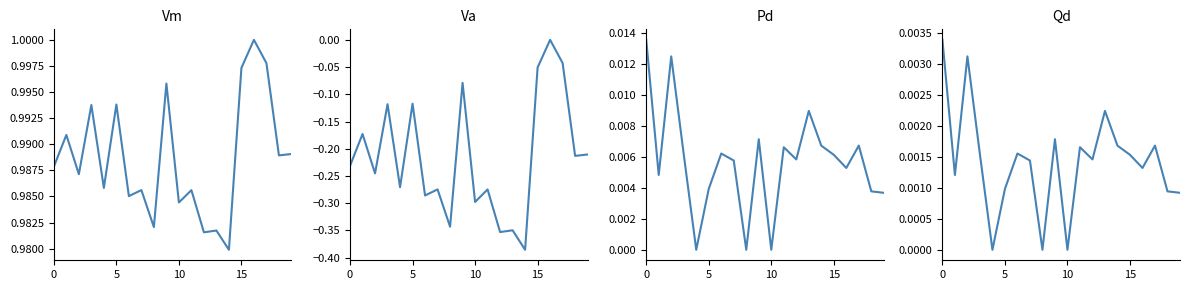

Which category has the lowest value across all series?

14